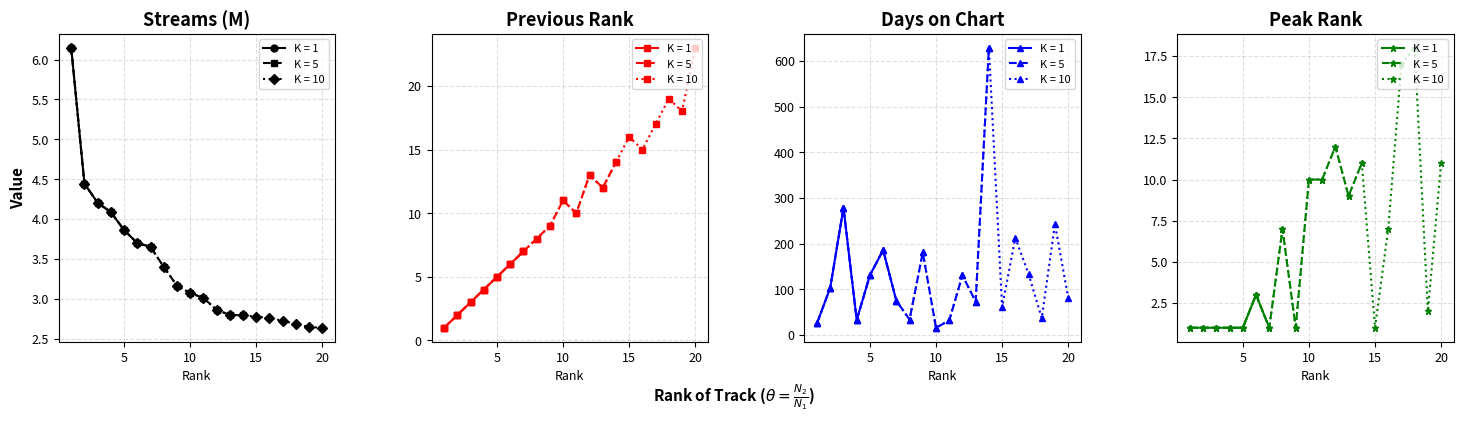

How many values in the streams series exceed 3?

11